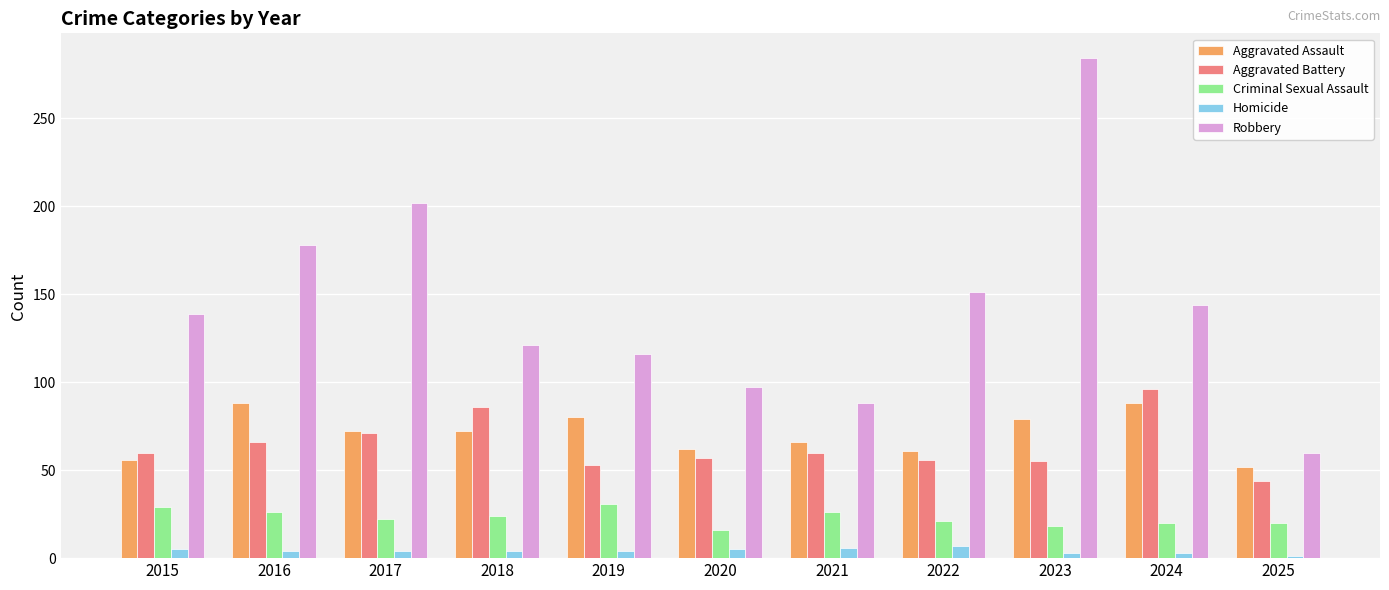

What is the total value across all series at 2022?

296